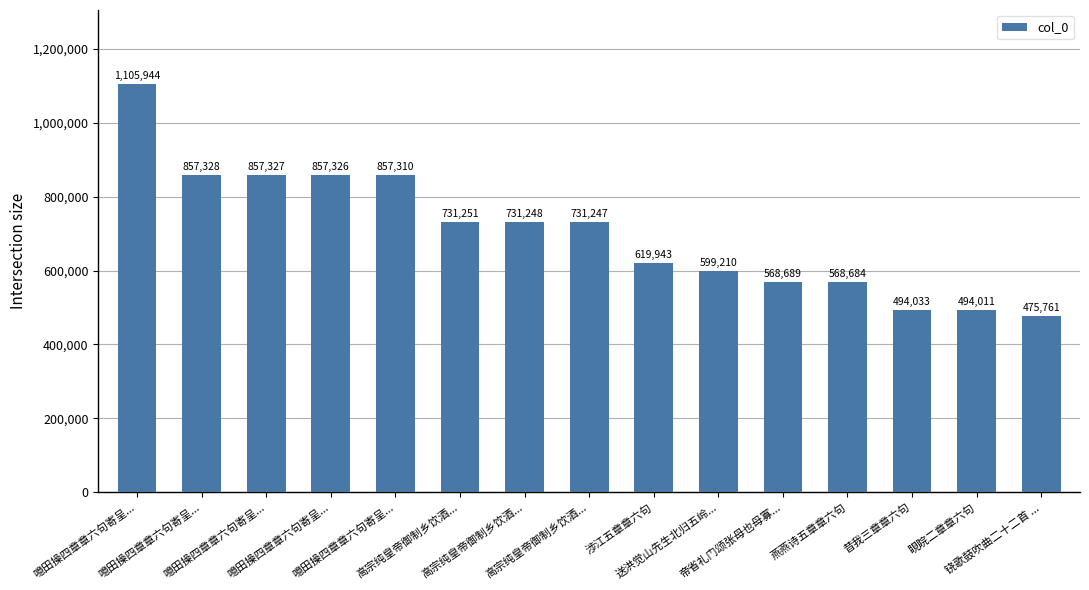

Count the number of data series in this chart.

1